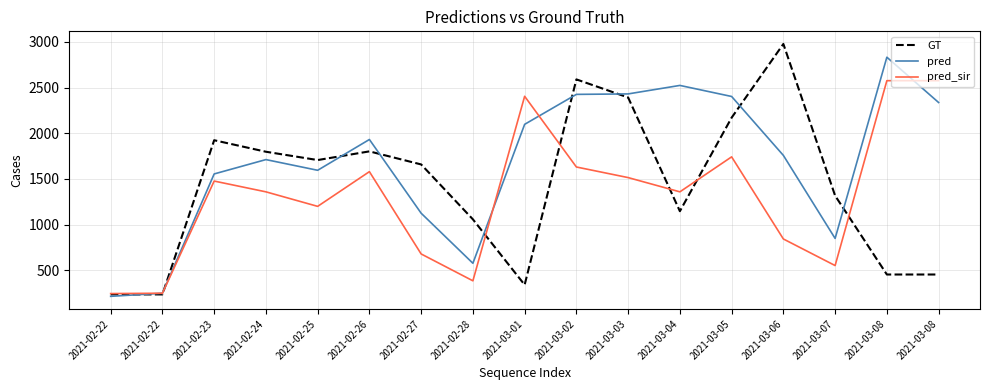

What are all the series names shown in the legend?

GT, pred, pred_sir